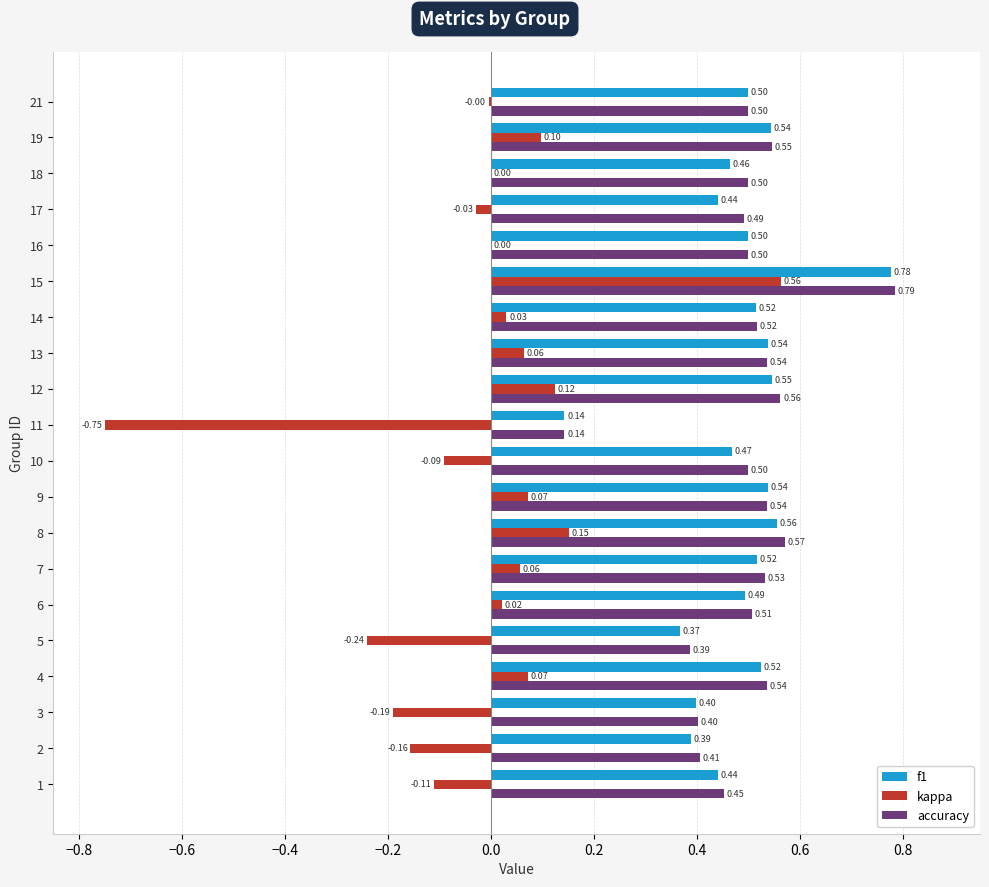

Is the value of kappa at 21 greater than the value of f1 at 18?

No